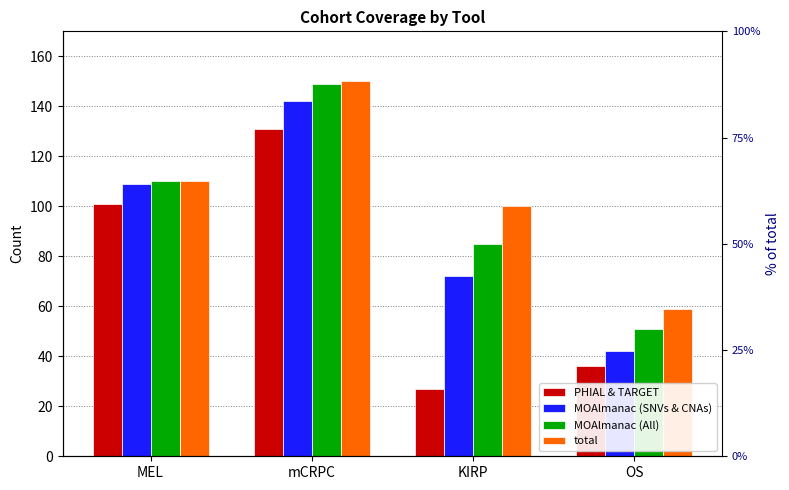

What is the average value of the total series?

105